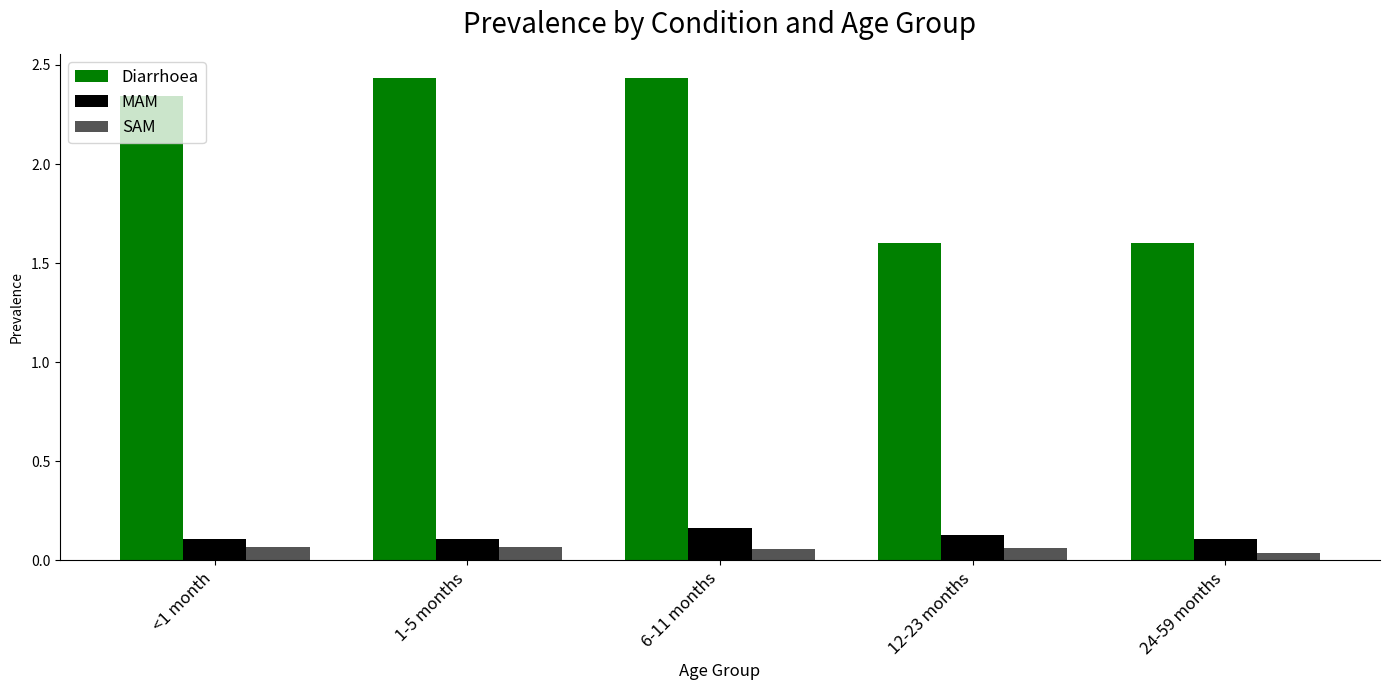

What is the label of the 2nd bar from the left?

1-5 months